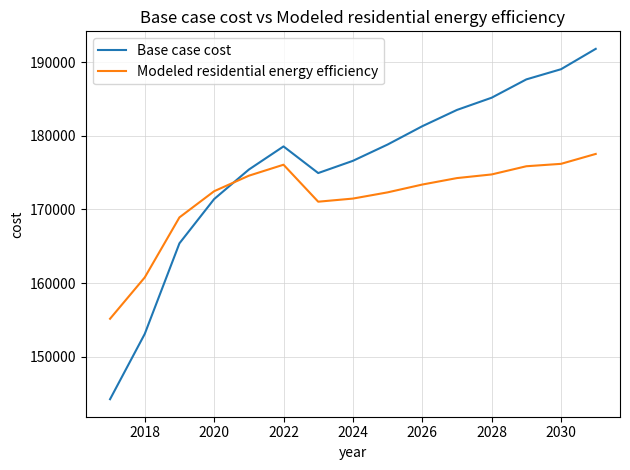

What is the smallest value displayed?

144196.9